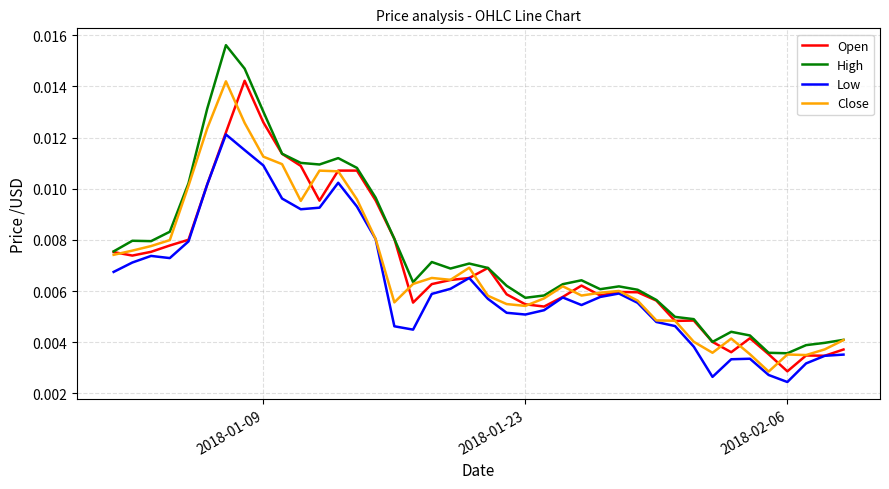

Which series has the widest spread of values?

High